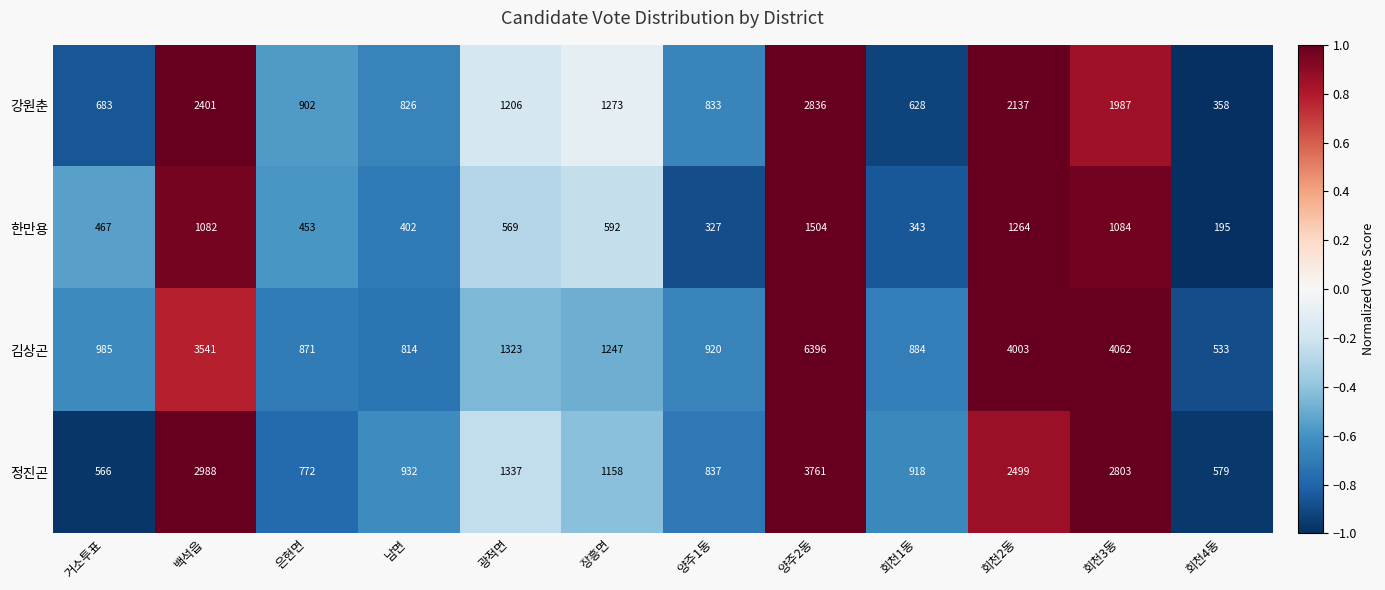

The 강원춘 series shows 2125 at 장흥면. True or false?

False